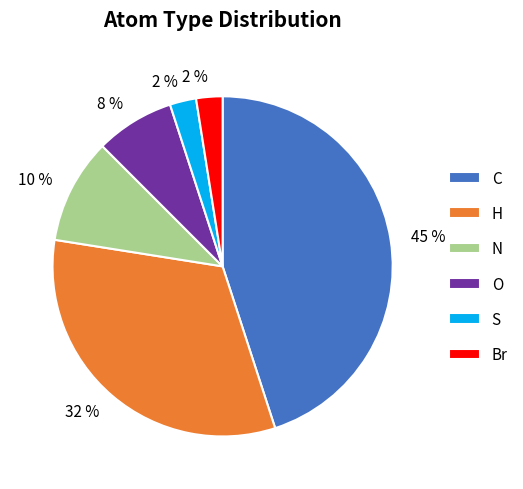

Do Br and N together represent more than half of the pie?

No